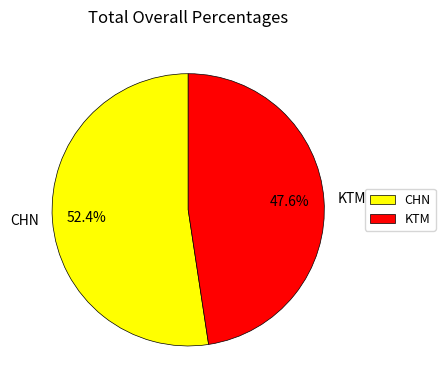

Count the number of slices in the pie.

2